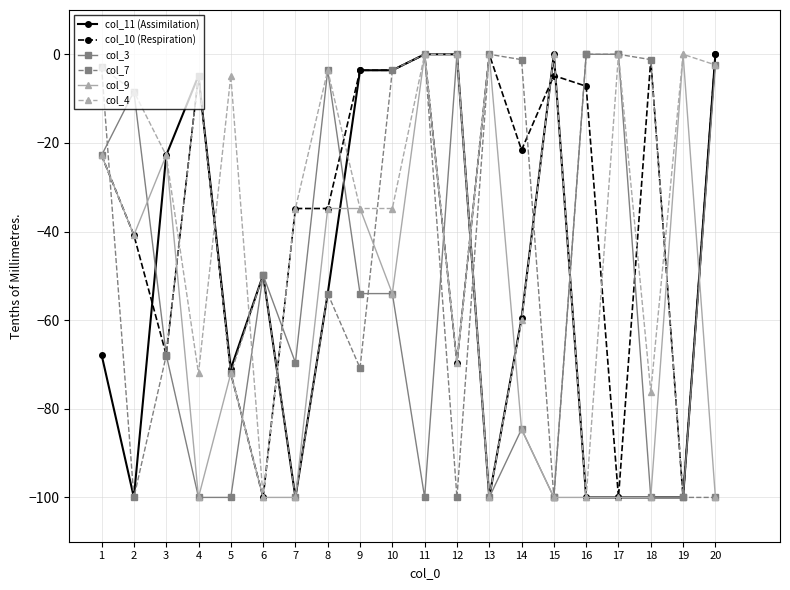

What is the difference between the maximum and second lowest values in the col_11 (Assimilation) series?

100.0